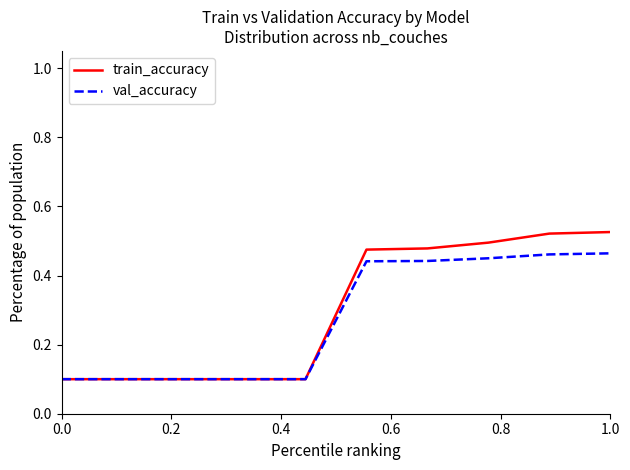

Which series has the largest range (max minus min)?

train_accuracy